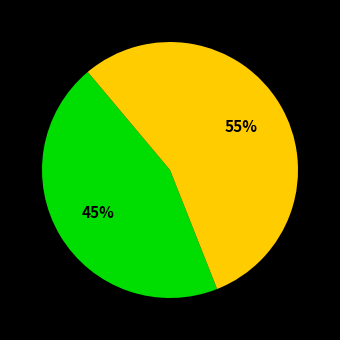

Is there a majority slice in this chart?

Yes